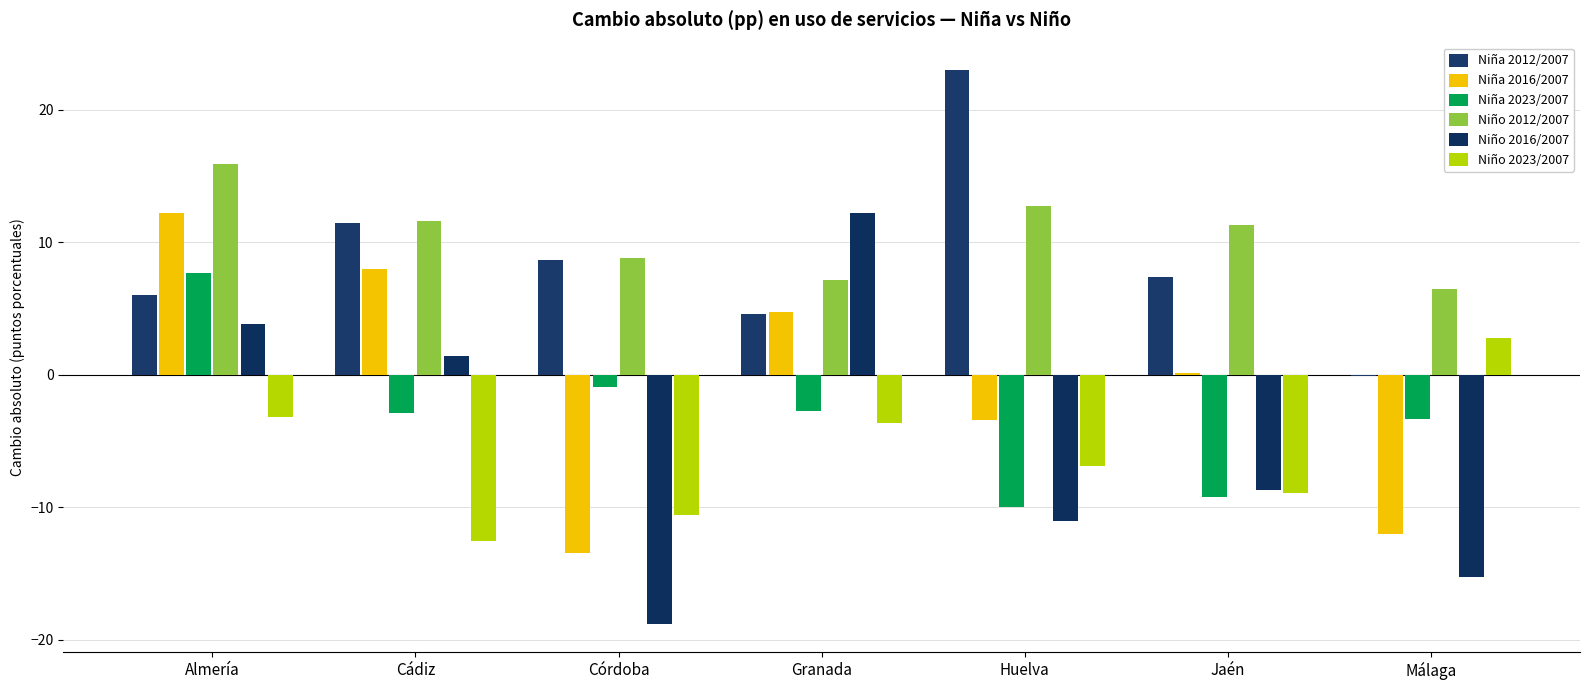

What is the sum of the Niña 2012/2007 values at Jaén and Granada?

12.0